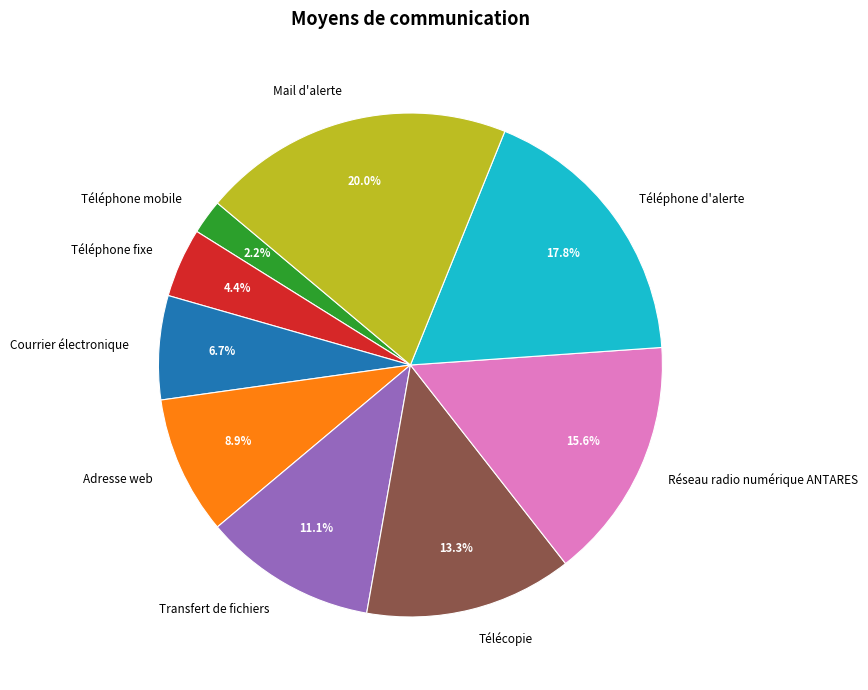

Which category has the smallest portion of the pie?

Téléphone mobile